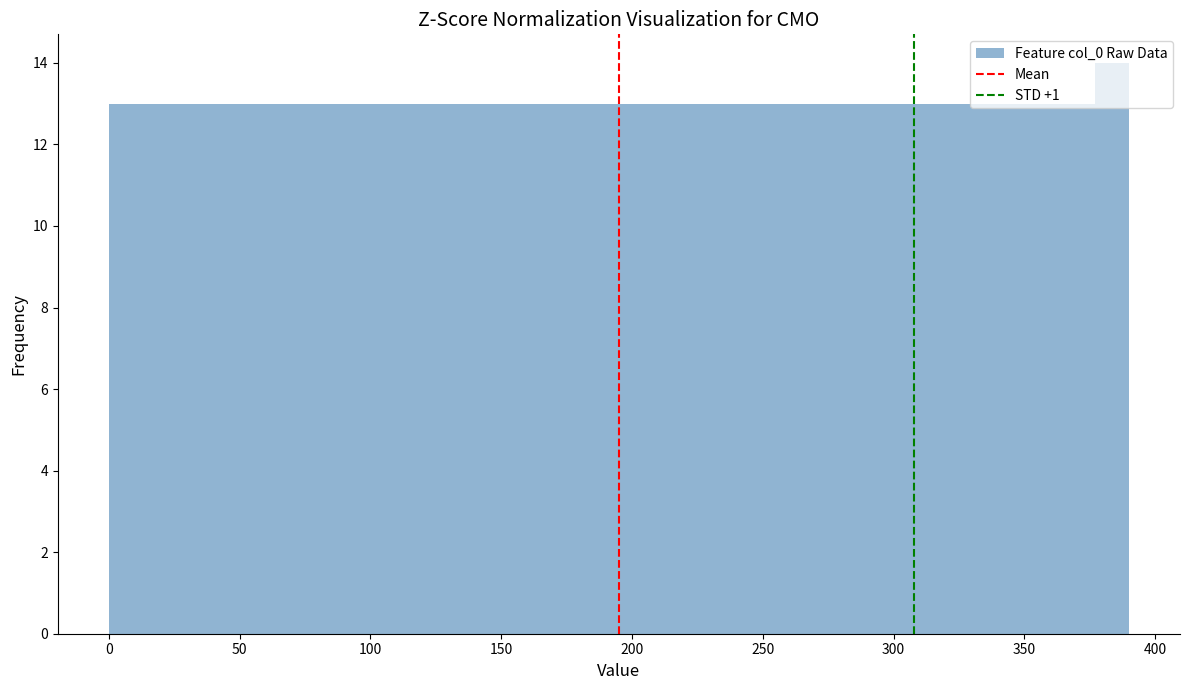

Around what value on the x-axis is the tallest bar? Give the approximate position of its centre, as read against the axis.

385